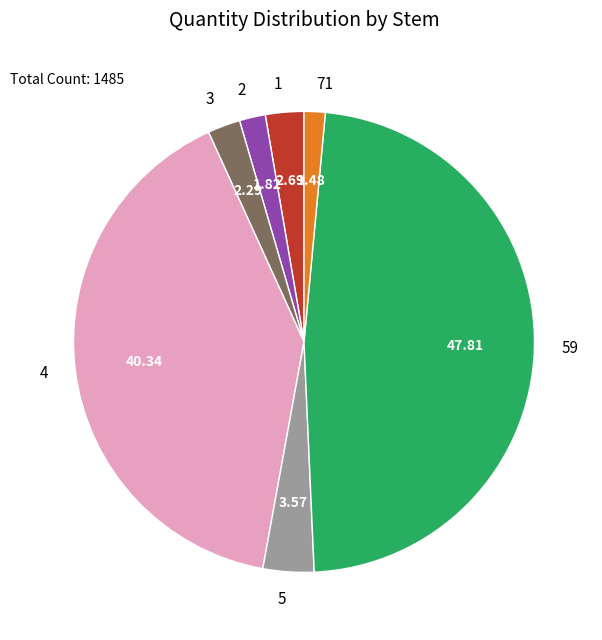

Combined, do 2 and 5 account for over 50%?

No